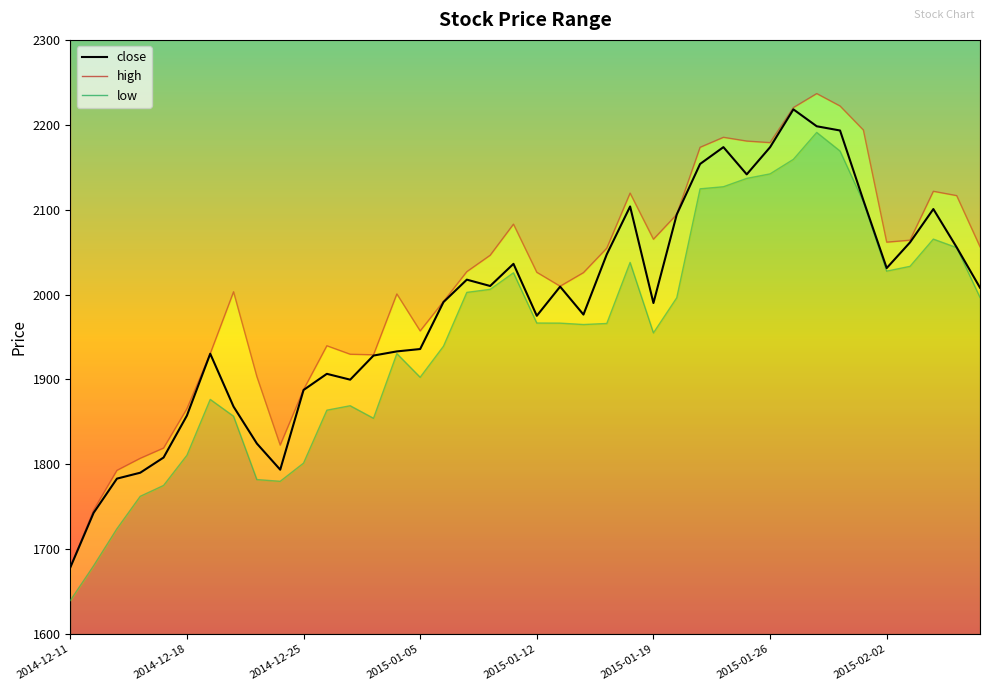

What position from the left is 2015-01-28?

33